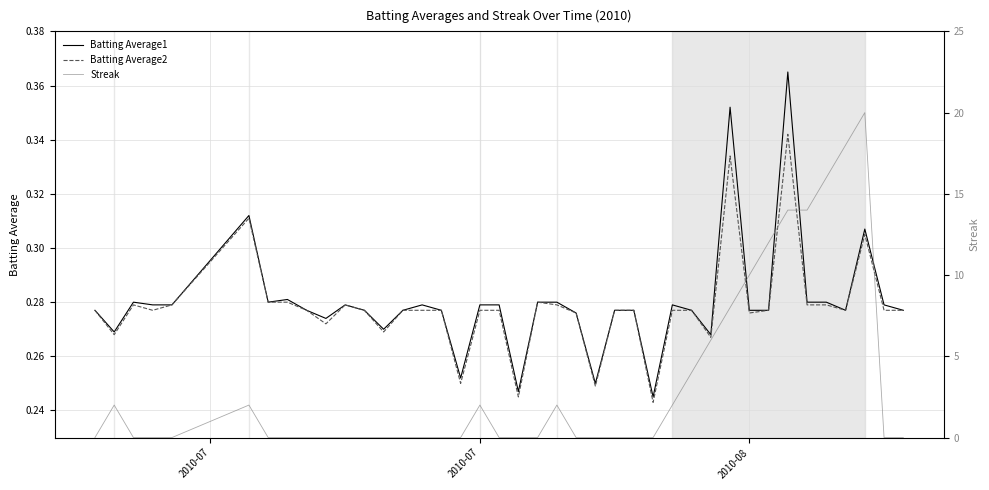

Is it true that Batting Average2 equals 0.4 at 2010-08?

False